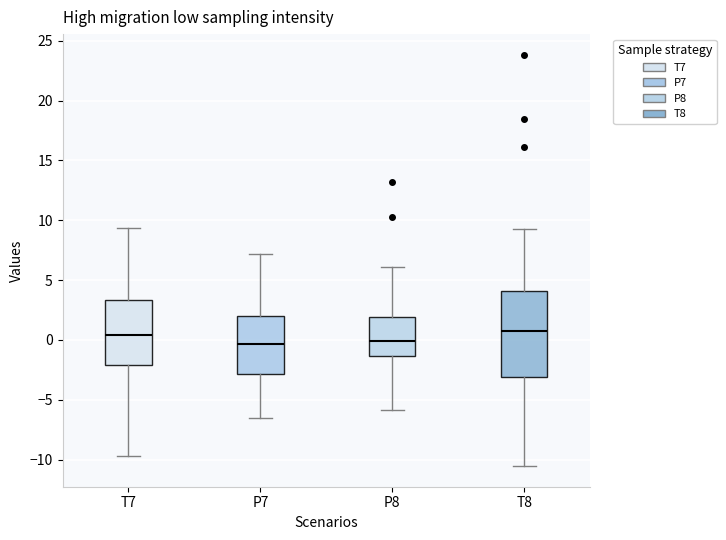

Where is the upper edge of the box for T7 on the y-axis? The values are not printed on the chart, so give them approximately, as read against the axis.

3.5